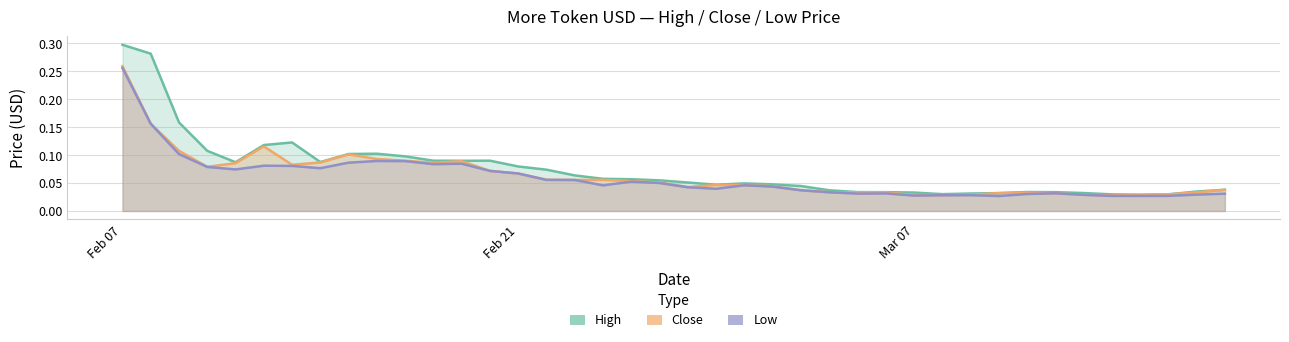

At which category is the sum across all series the highest?

Feb 07